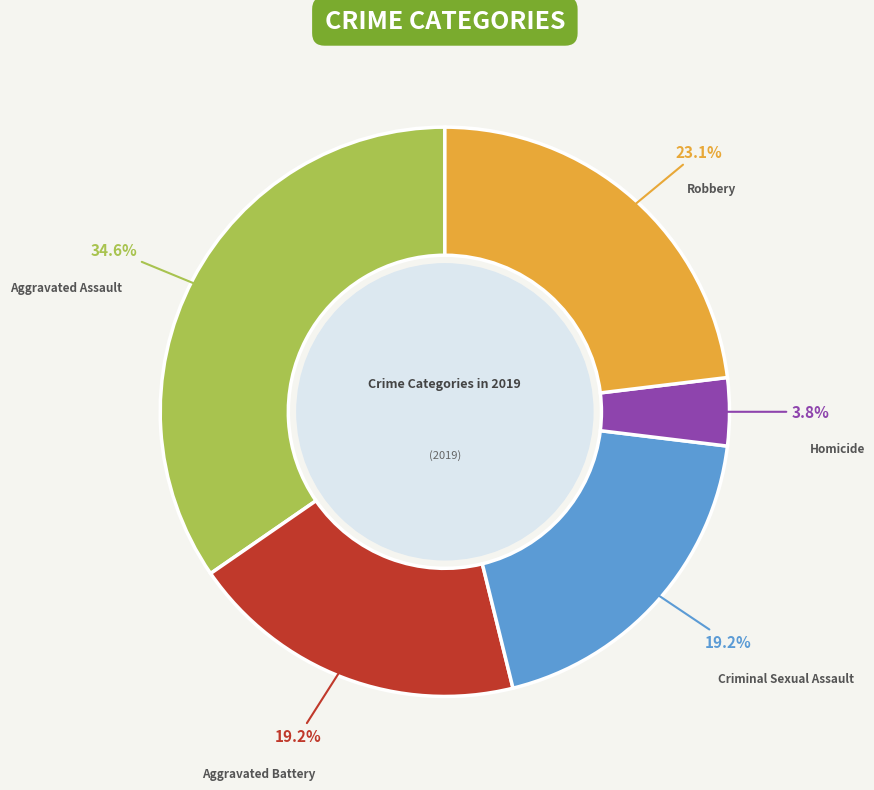

What is the total percentage of Robbery and Homicide?

26.9%